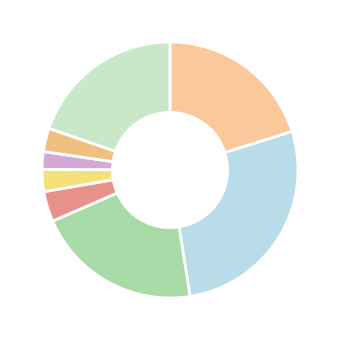

How many segments does this pie chart have?

8